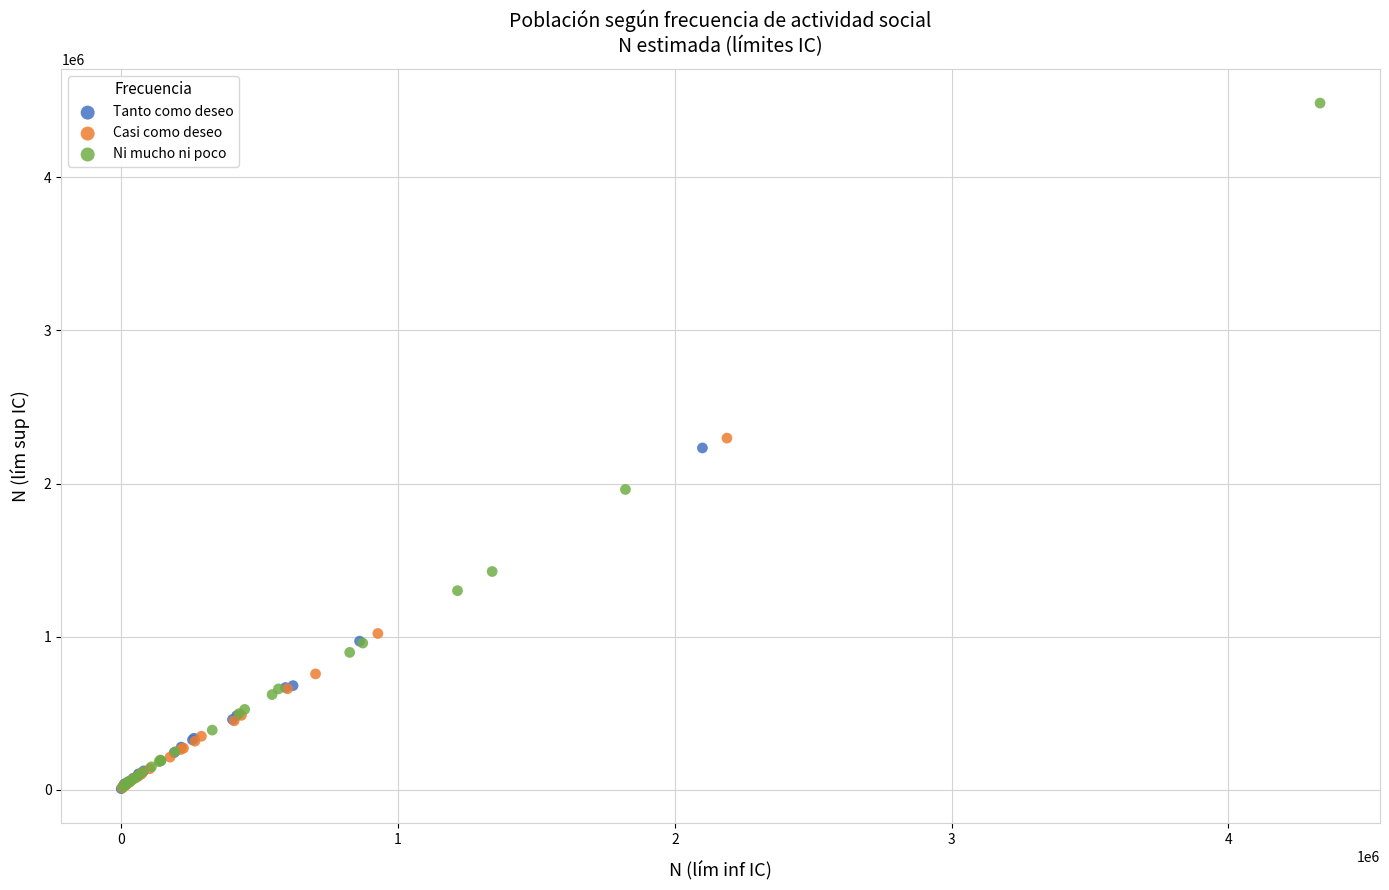

Which series has the largest Y range (max minus min)?

Ni mucho ni poco